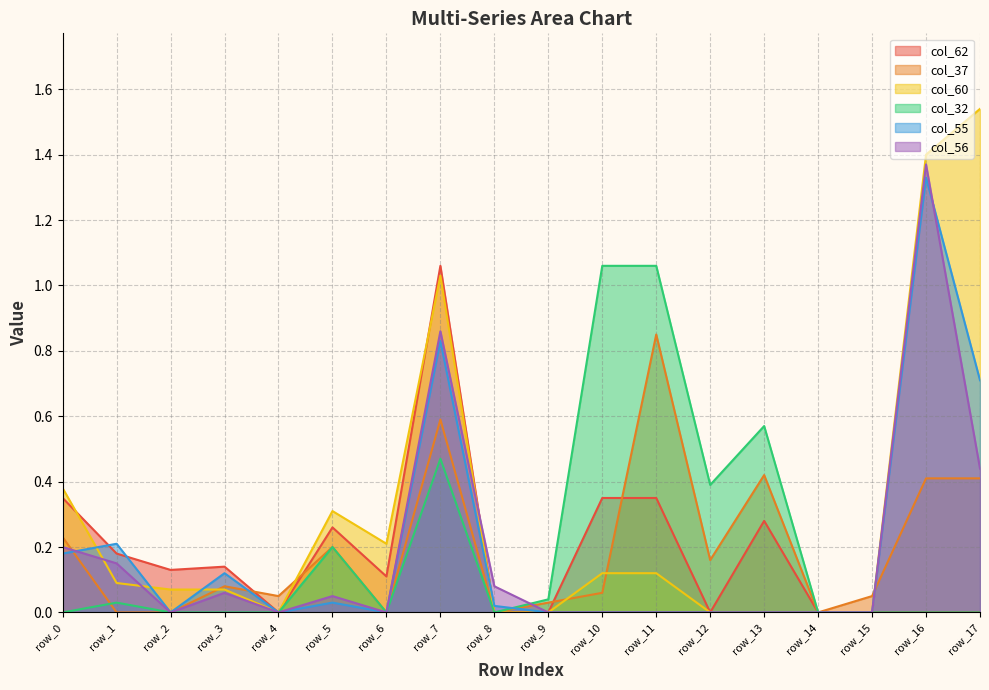

True or false: col_32 and col_60 intersect in this chart.

False